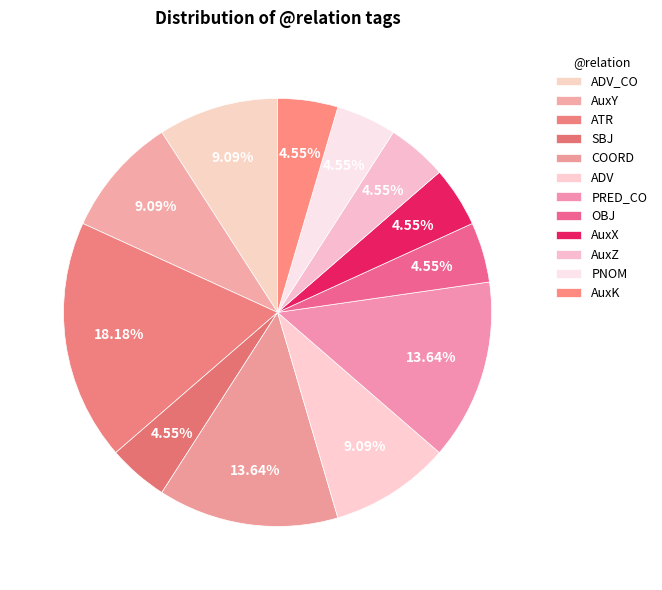

What percentage do AuxZ and ATR together represent?

22.7%